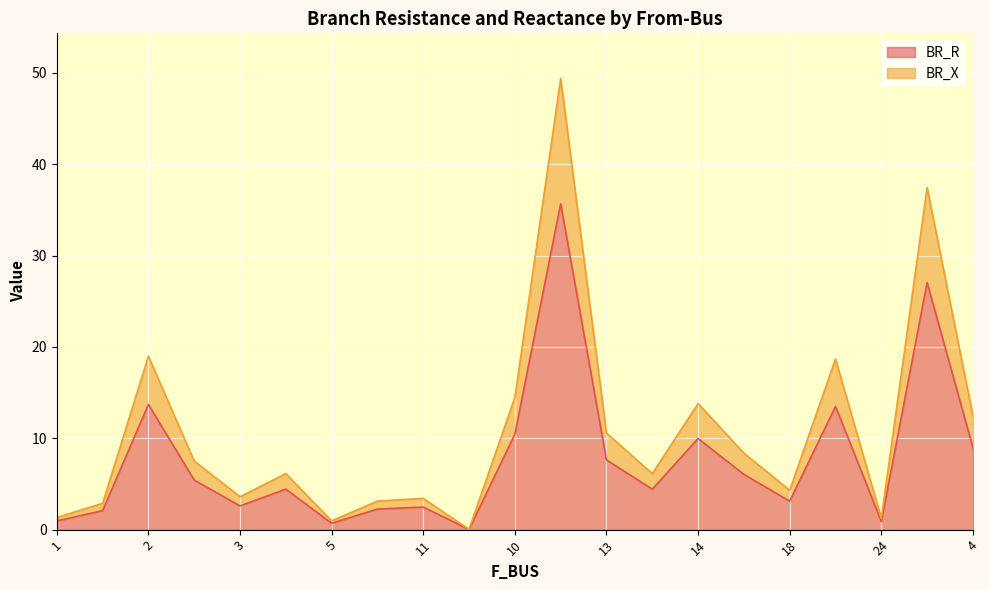

At which category does BR_X reach its first local valley?

3